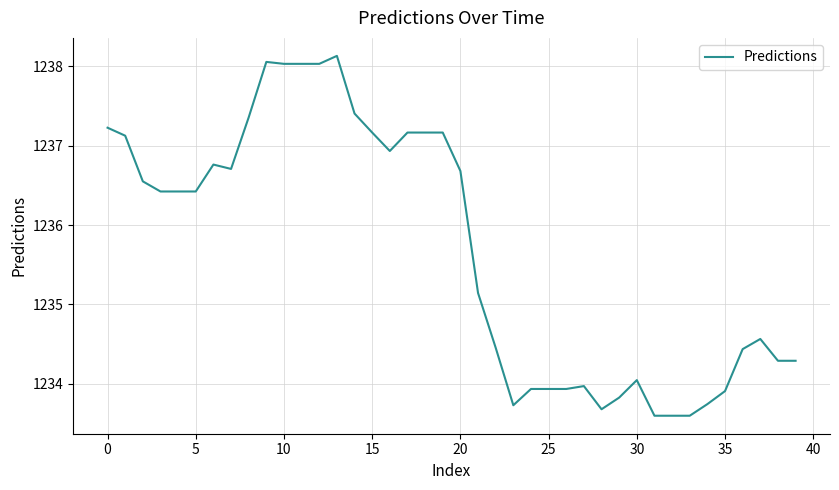

What is the maximum value shown in the chart?

1238.1